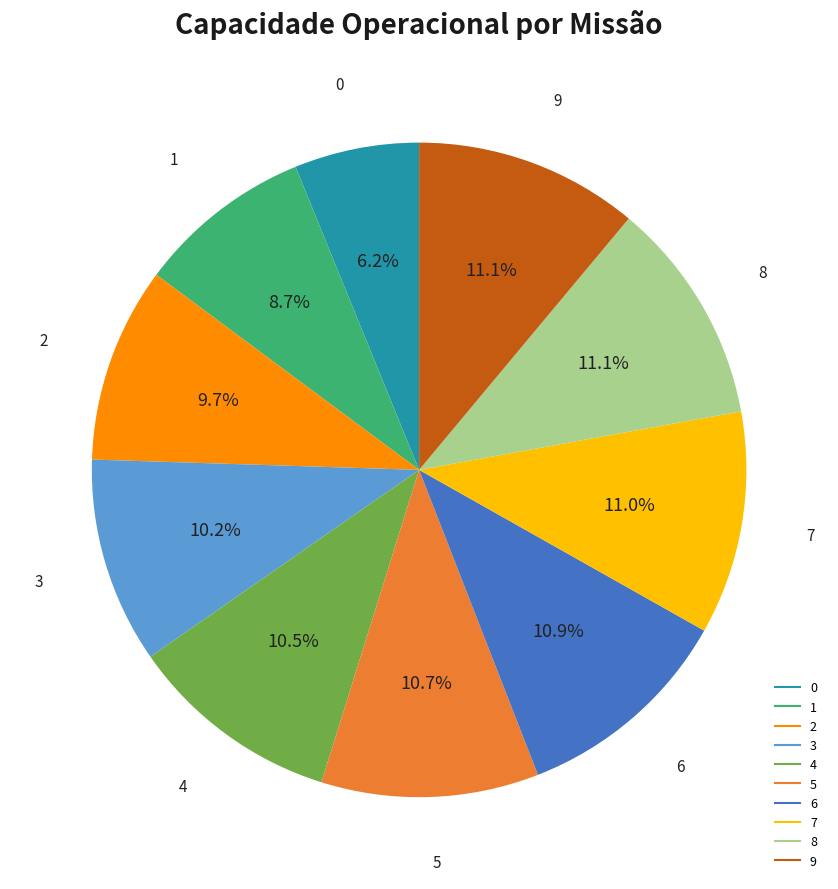

Count the number of slices in the pie.

10